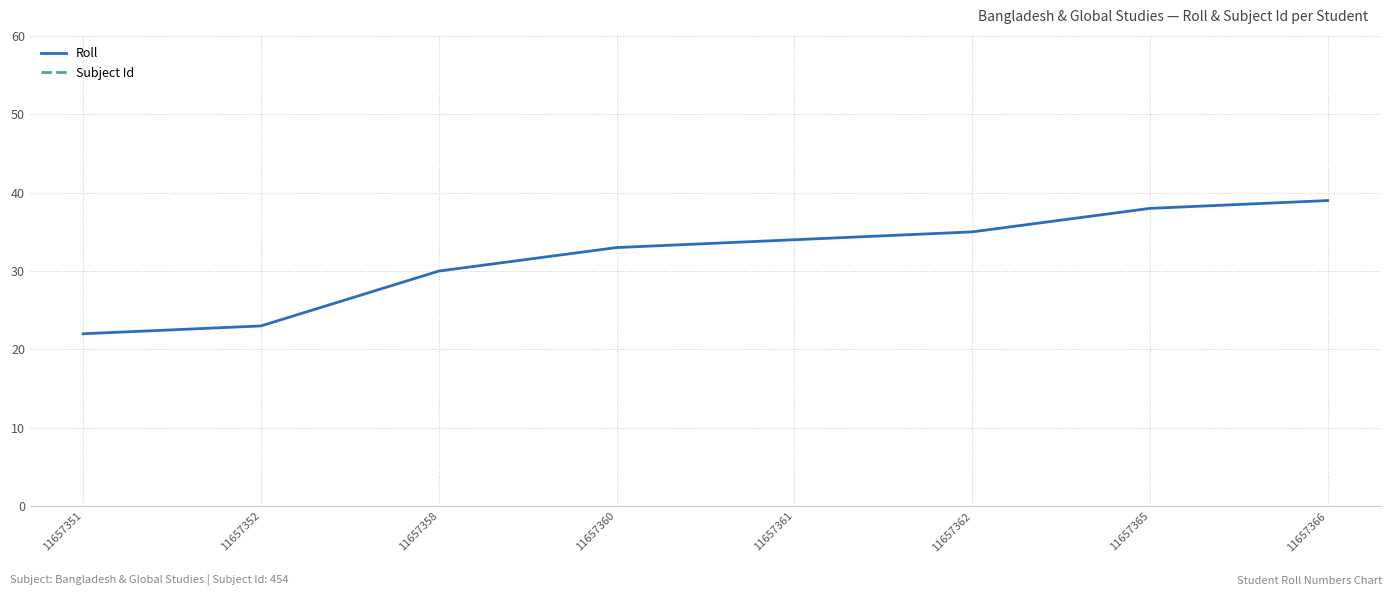

True or false: Subject Id has more than 2 interior local peaks.

False